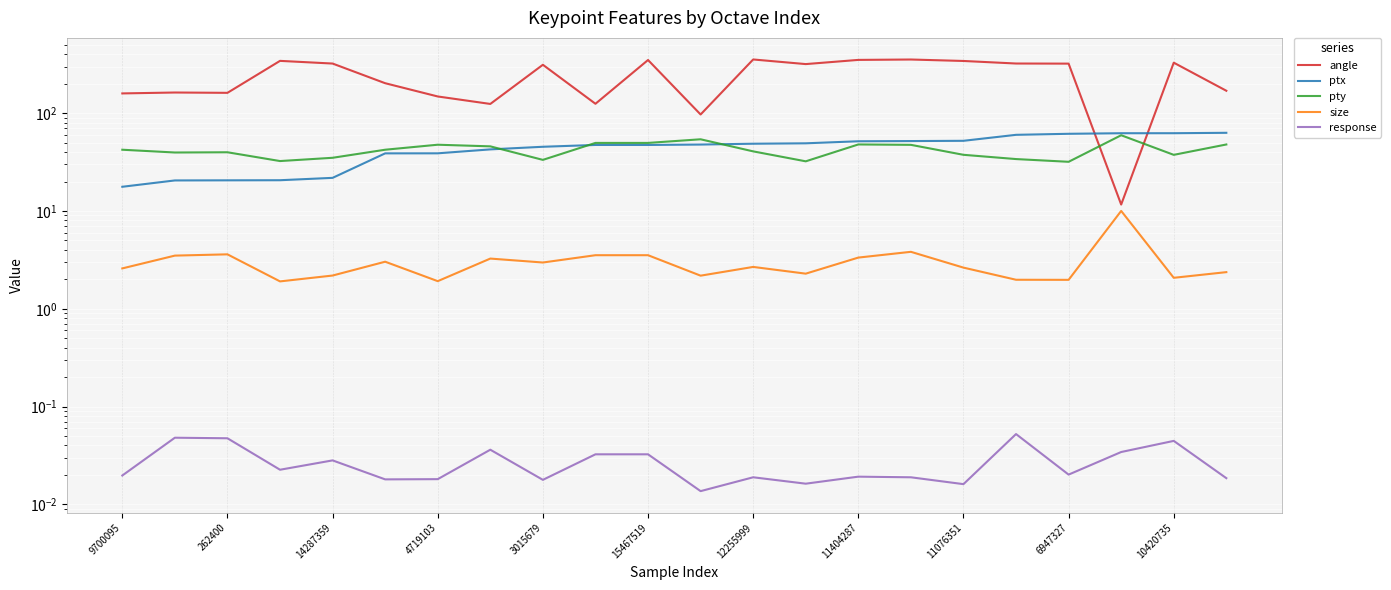

What is the difference between the maximum and second lowest values in the pty series?

27.3